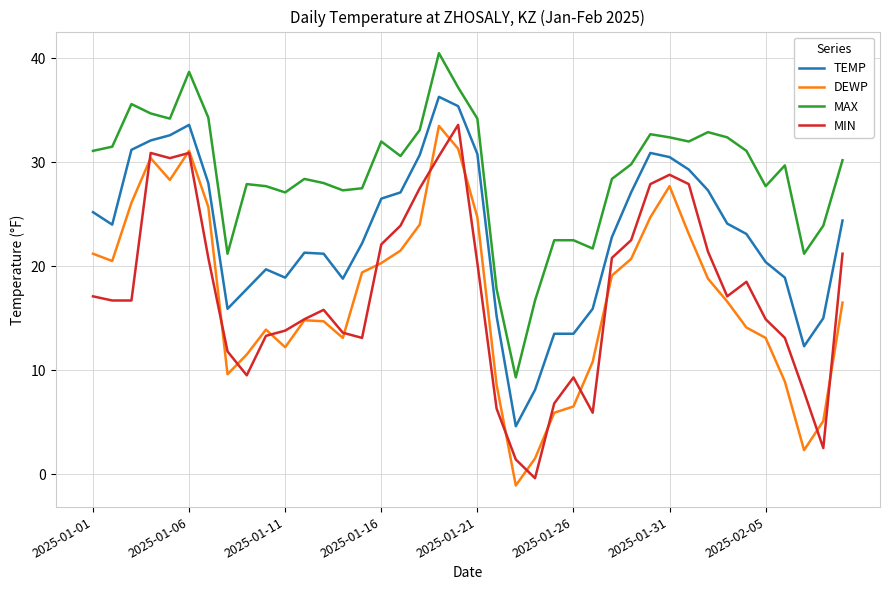

What is the maximum value shown in the chart?

40.5